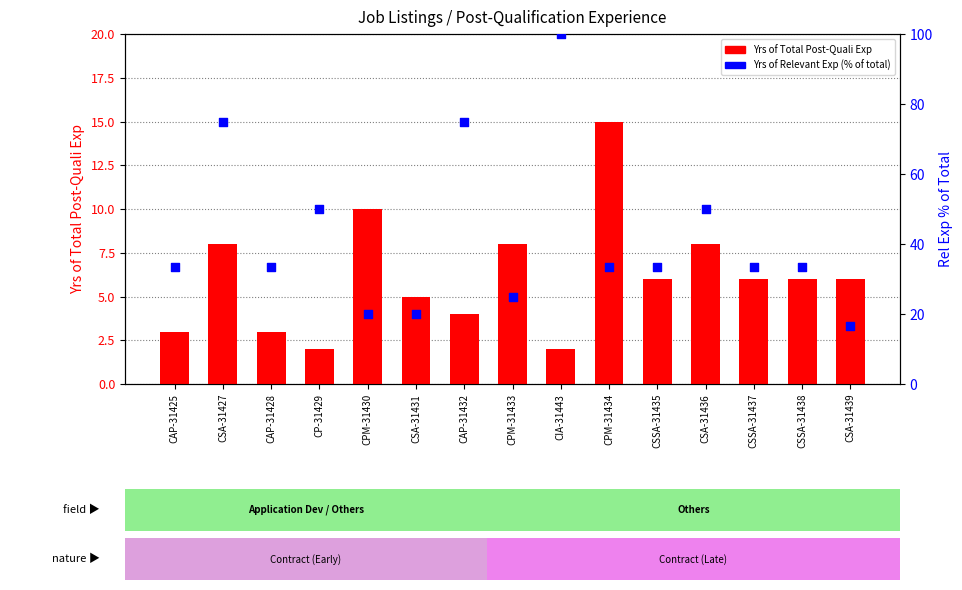

What is the total value across all series at CSSA-31437?

39.3